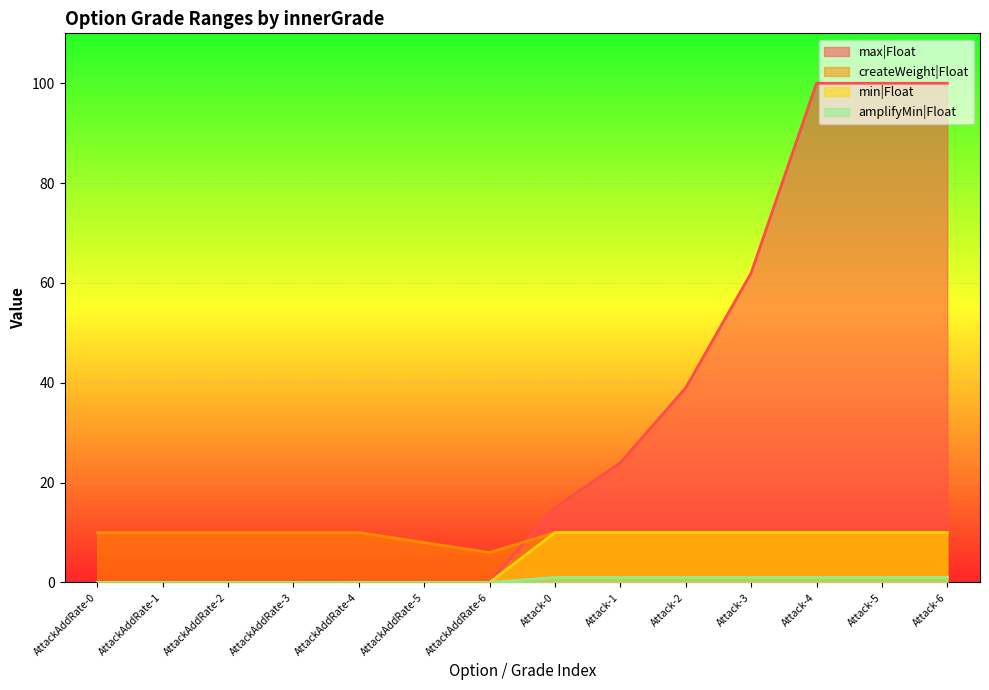

What is the approximate value of min|Float at Attack-1?

10.0